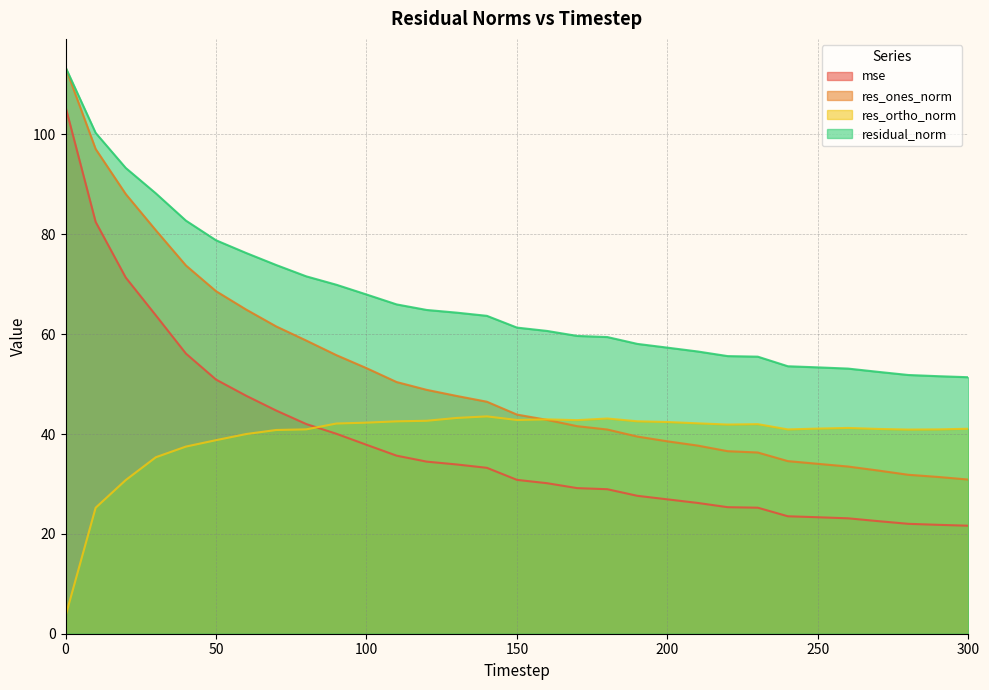

Where does the res_ortho_norm series first go above 41?

90